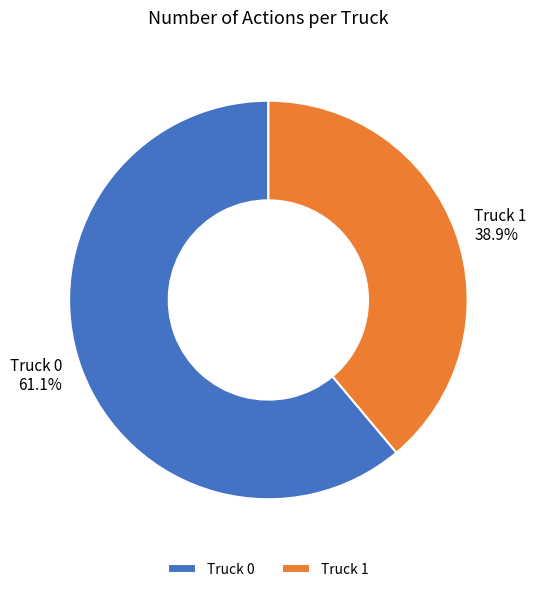

What is the total percentage of Truck 0 and Truck 1?

100.0%